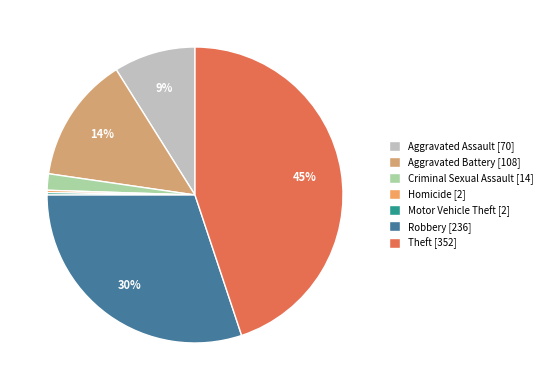

How many slices are in this pie chart?

7